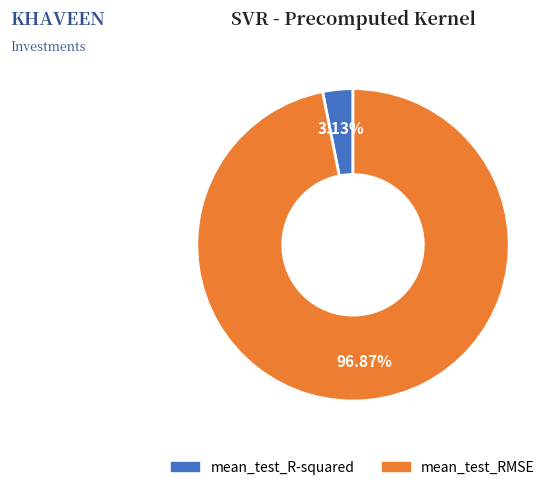

Is the sum of mean_test_RMSE and mean_test_R-squared greater than half?

Yes